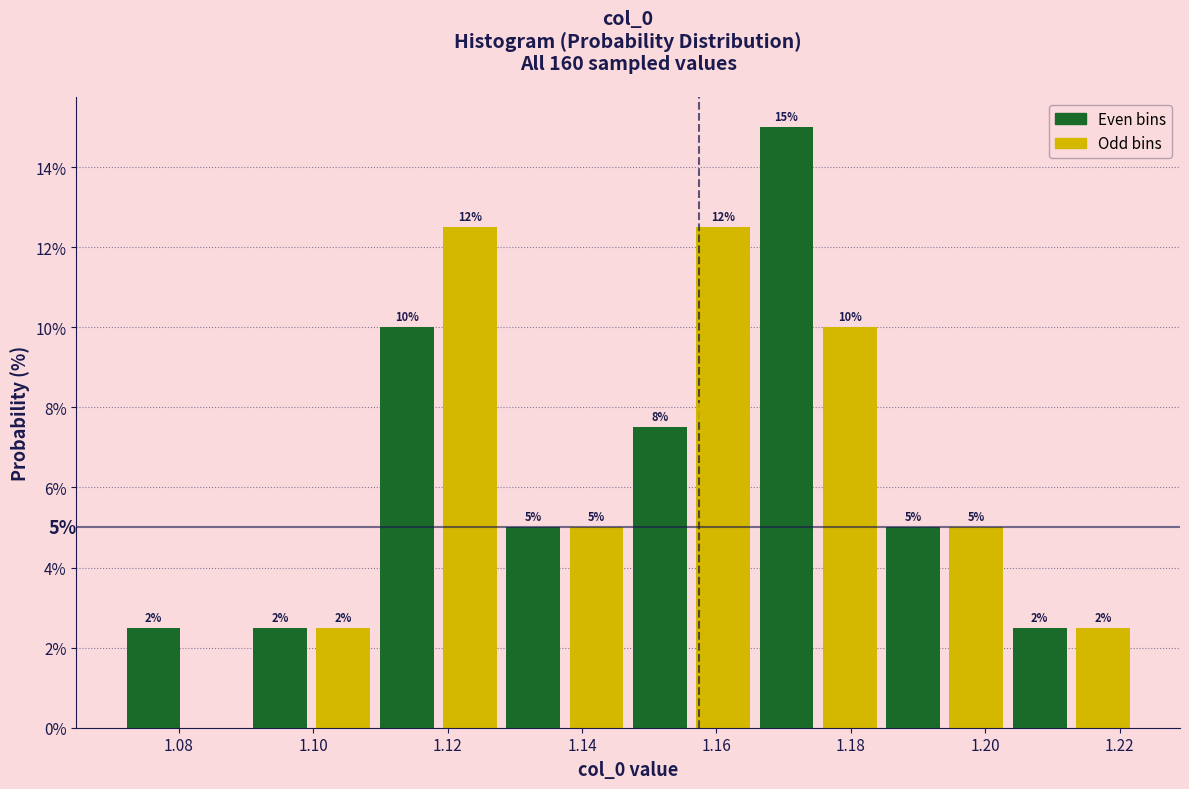

Over which range of the x-axis is the bar tallest?

1.166 to 1.176